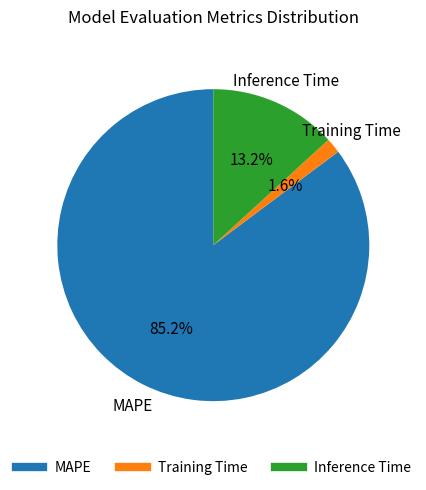

Between Training Time and Inference Time, which is larger?

Inference Time